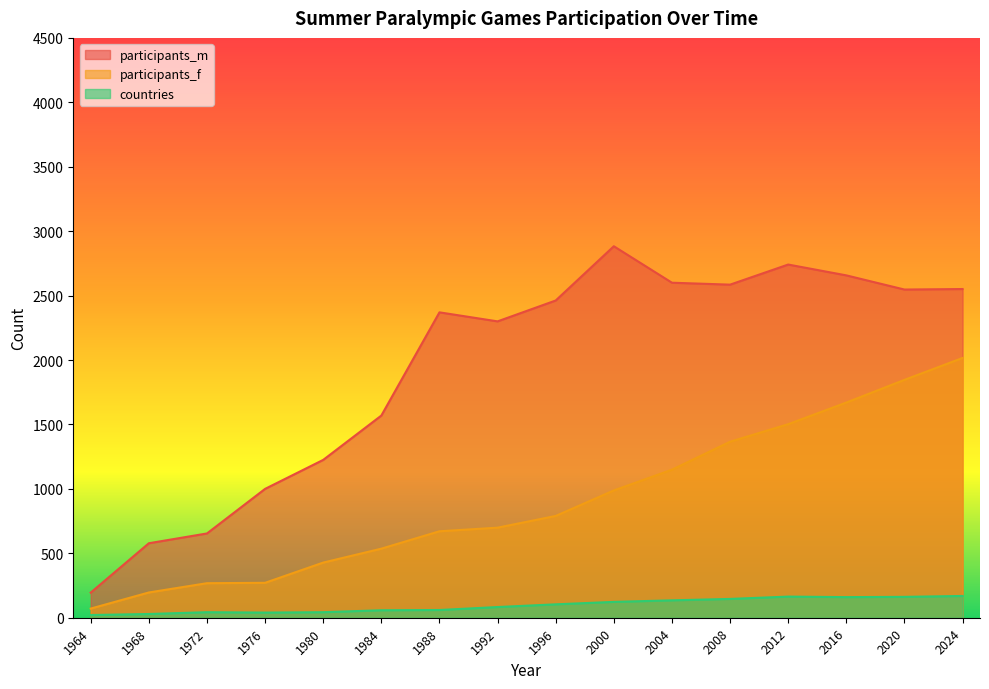

True or false: participants_m has a value of 654 at 1972.

True